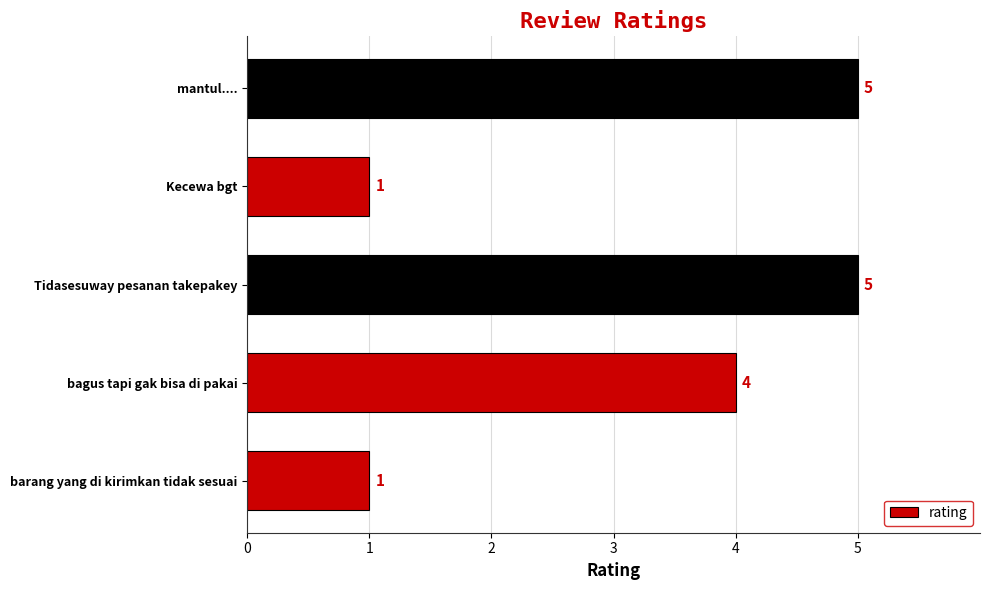

What is the average value?

3